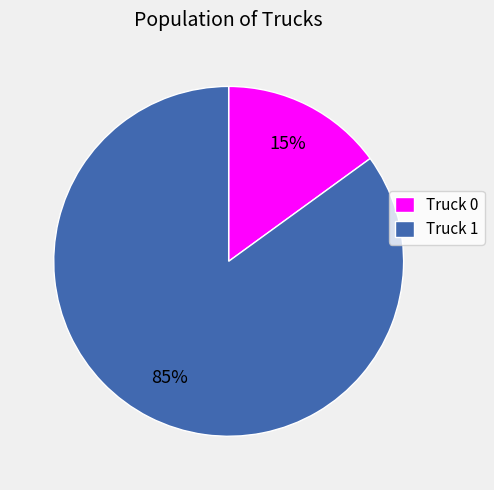

To the nearest percent, what is the difference between the largest and smallest slice percentages?

70%